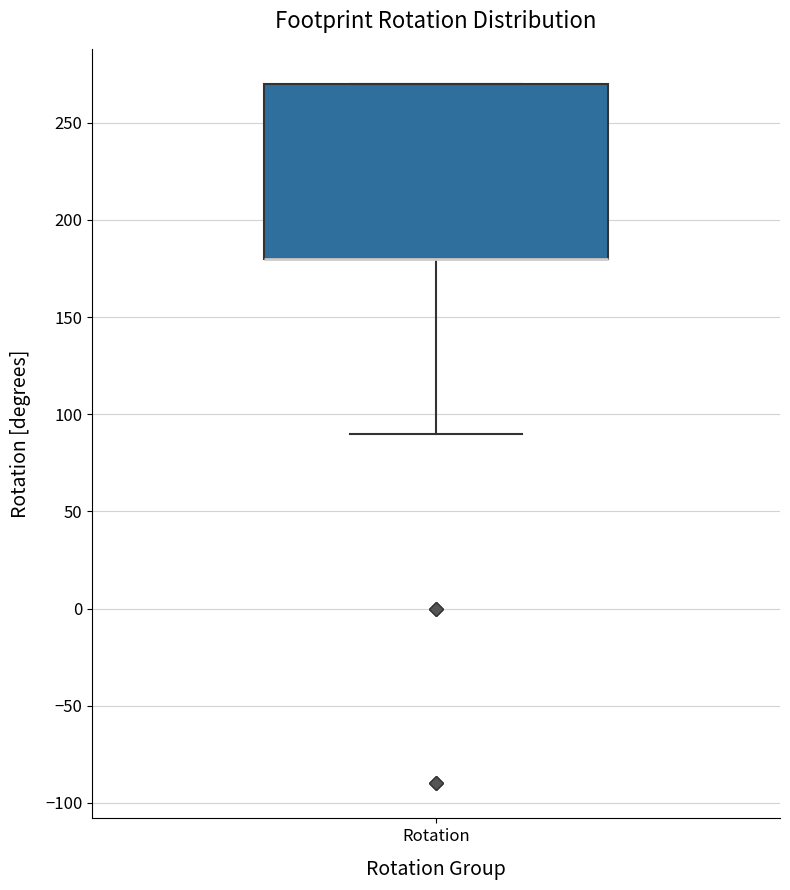

Transcribe this box plot: give where the median line is, the range the box spans, and where the two whiskers end, as read against the y-axis. The values are not printed on the chart, so give them approximately, as read against the axis.

median 180 (drawn on the box's lower edge), box 180 to 270, whiskers 90 to 270